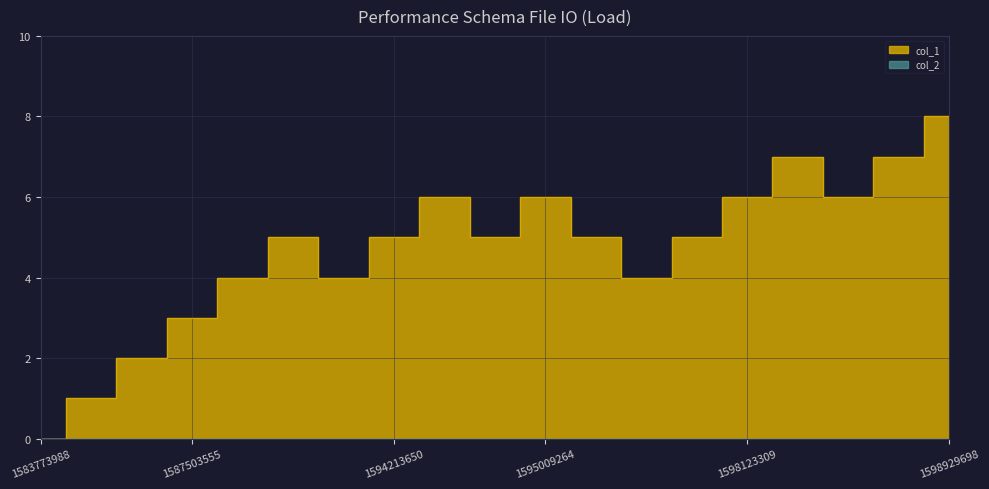

At which category does the chart reach its peak across all series?

1598929698